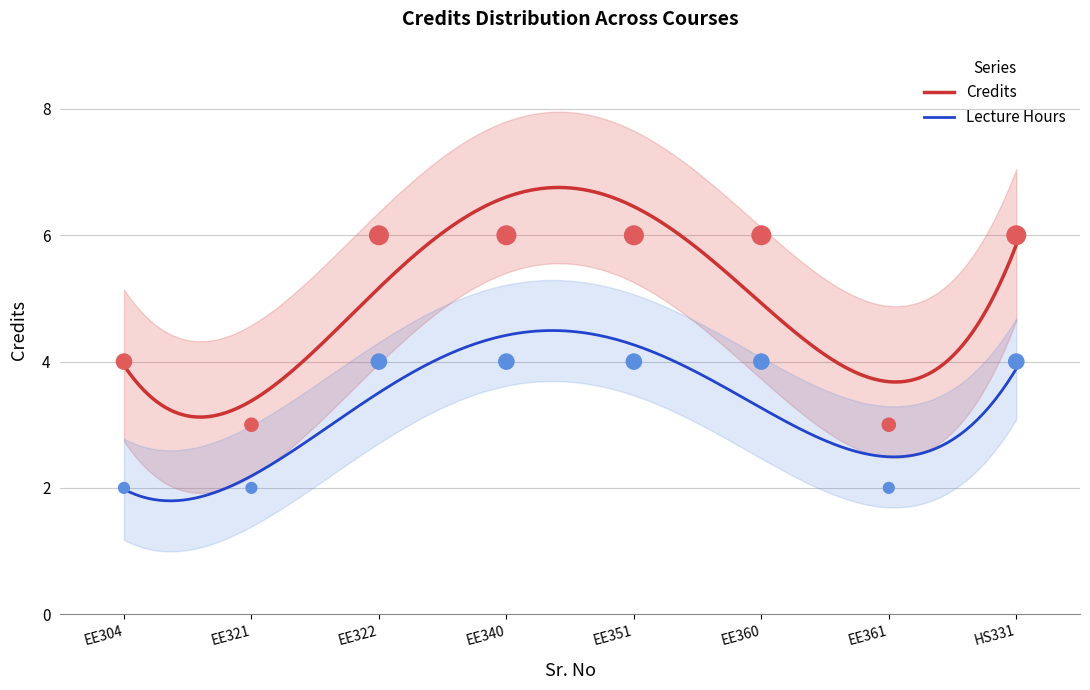

Which has a higher value, EE304 or EE351?

EE351